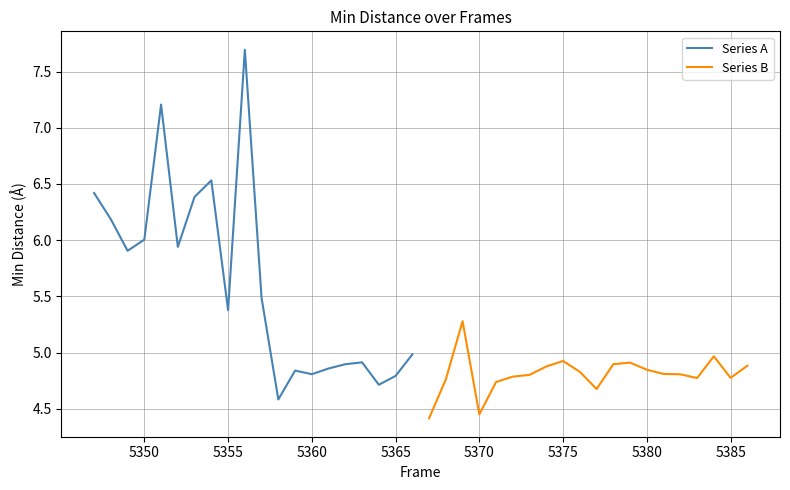

The Series A series shows 4.8 at 5360. True or false?

True